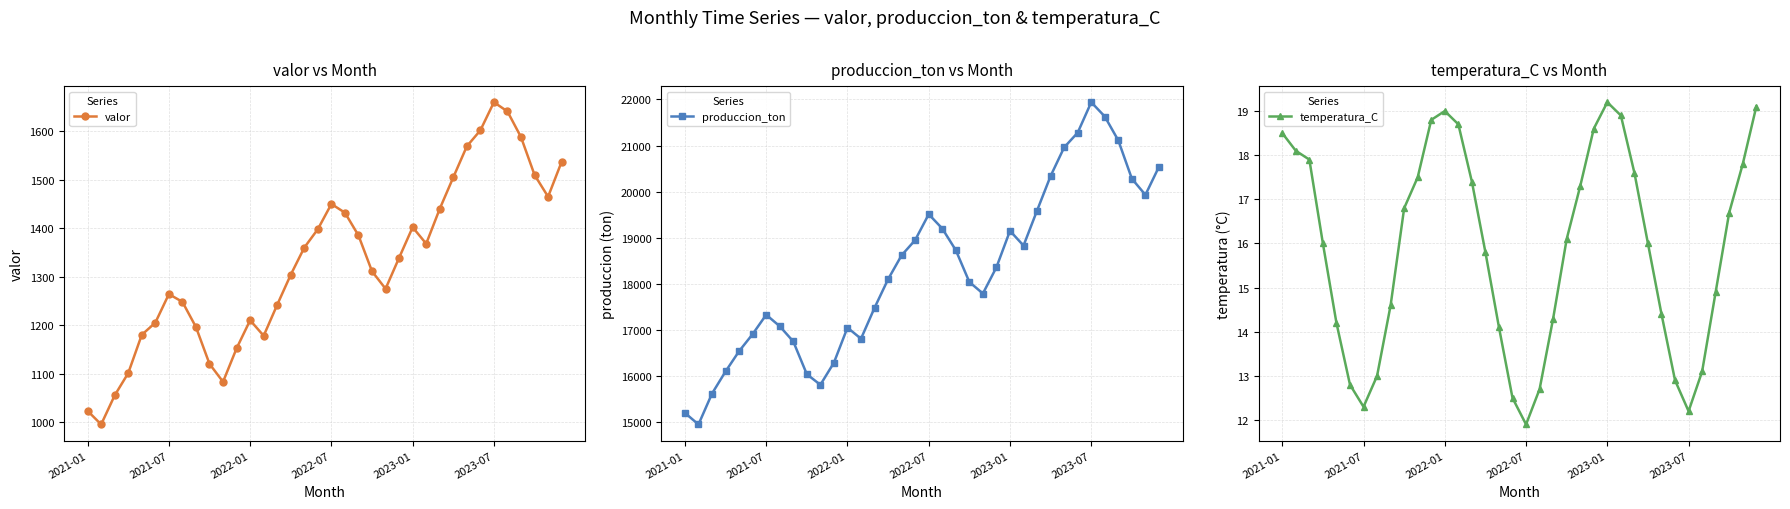

What is the average value of the valor series?

1328